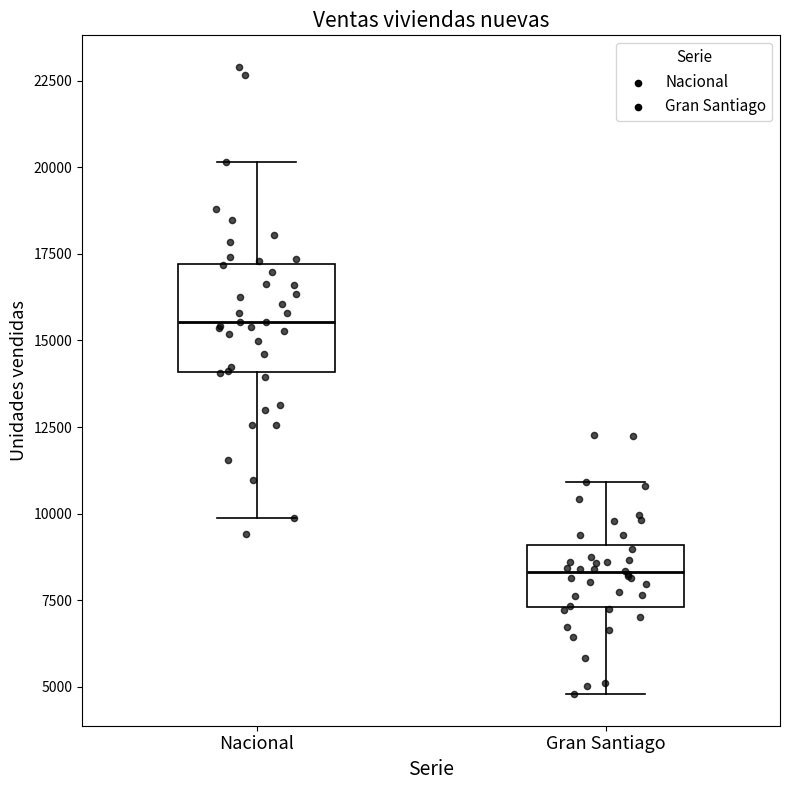

Which box's median line is the highest?

Nacional